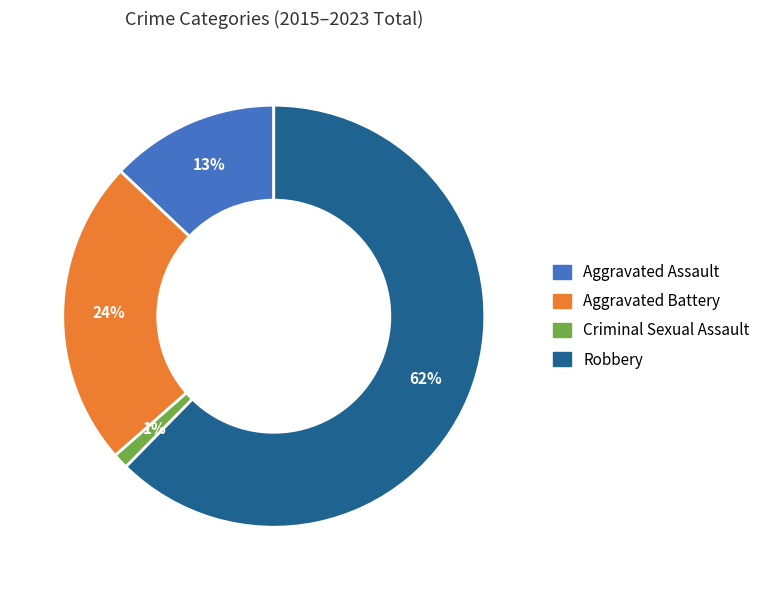

Which has a higher value, Criminal Sexual Assault or Robbery?

Robbery